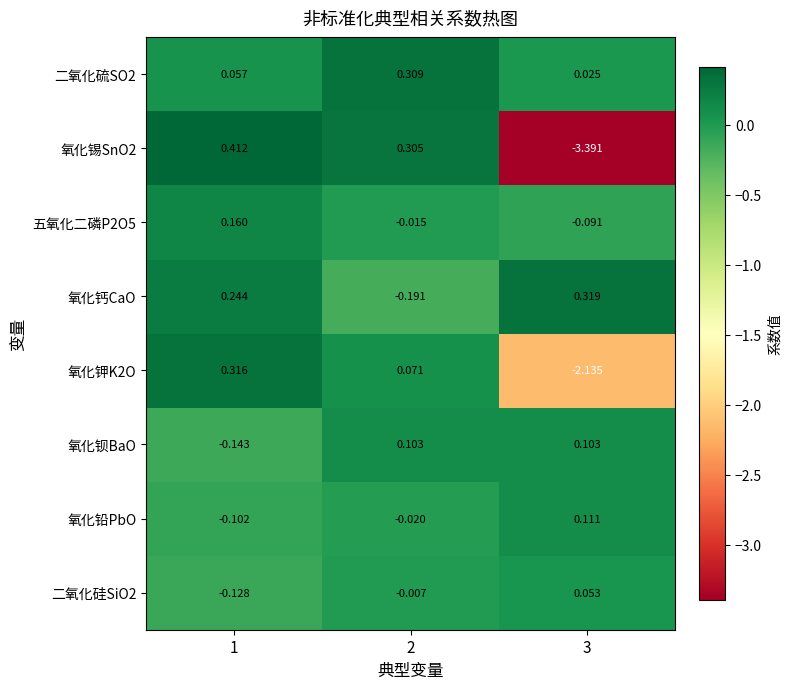

What is the total value across all series at 2?

0.6